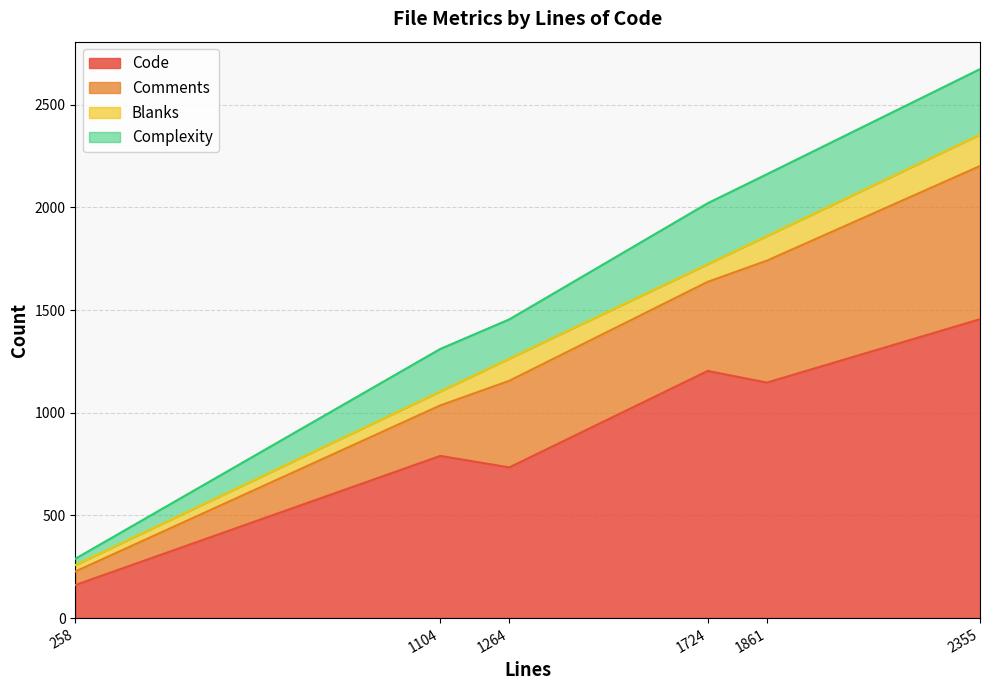

What is the difference between the highest and lowest values at 1724?

1118